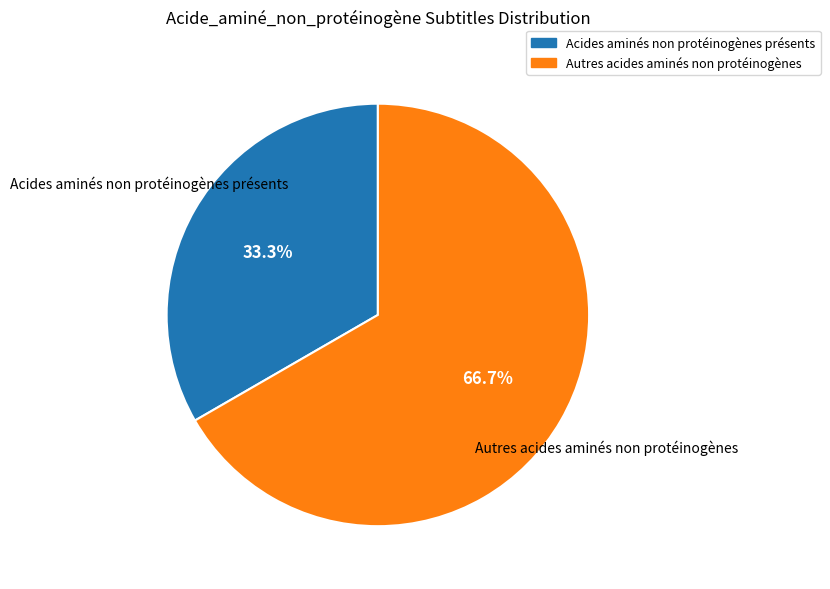

How many segments does this pie chart have?

2